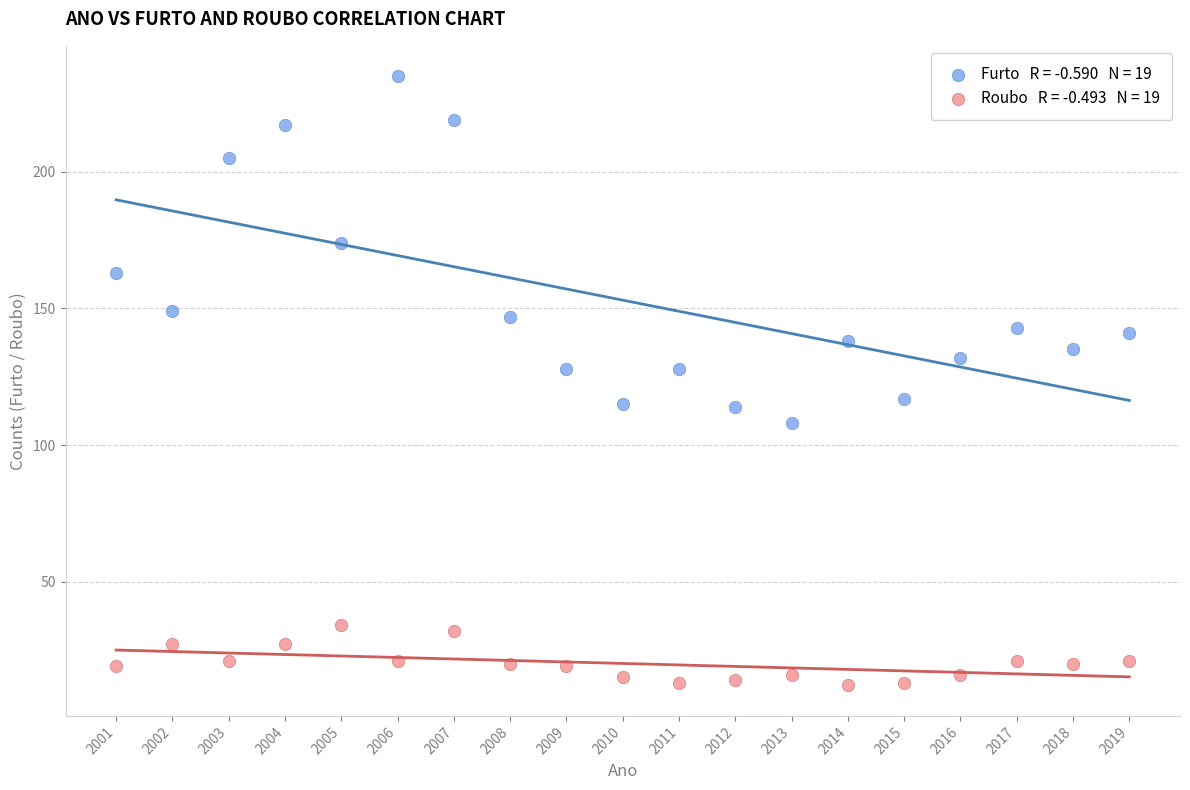

Across all data points, what is the range of X values (max minus min)?

18